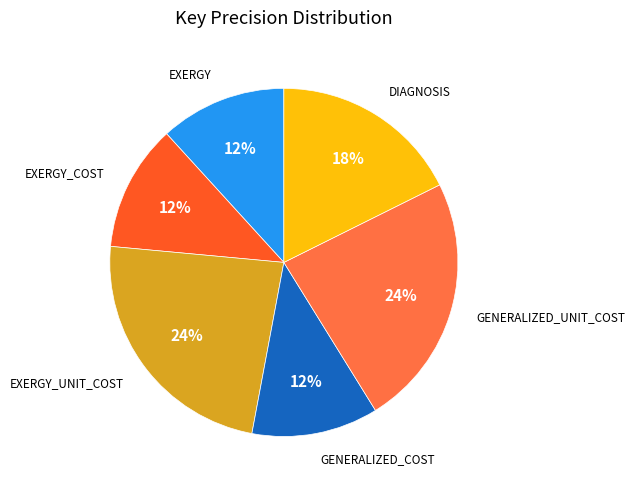

To the nearest percent, what is the difference between the largest and smallest slice percentages?

12%